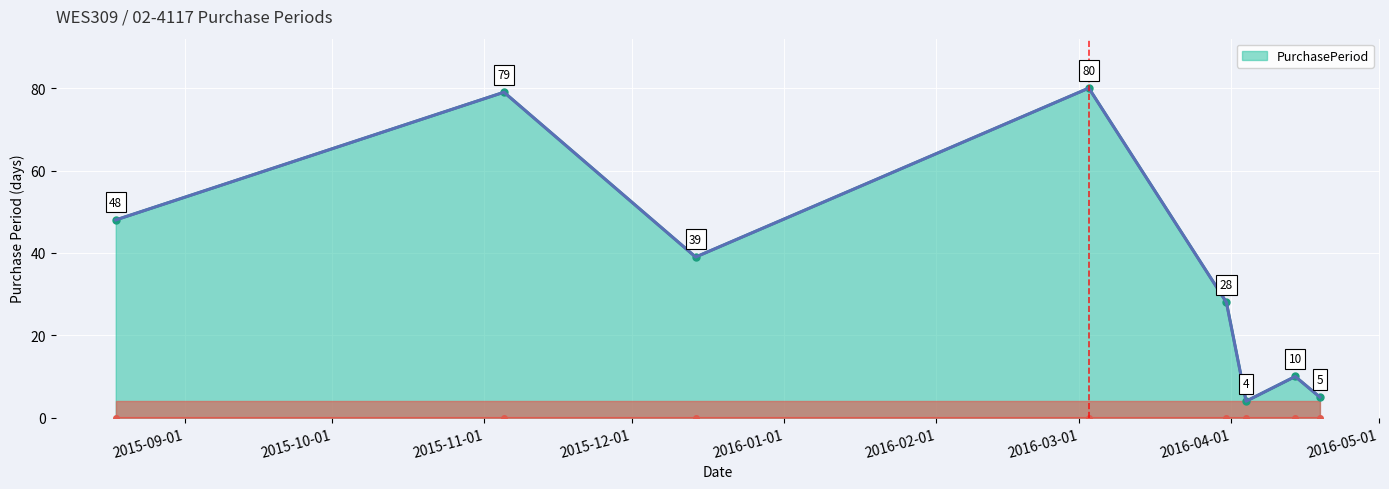

What is the difference between the maximum and minimum values?

76